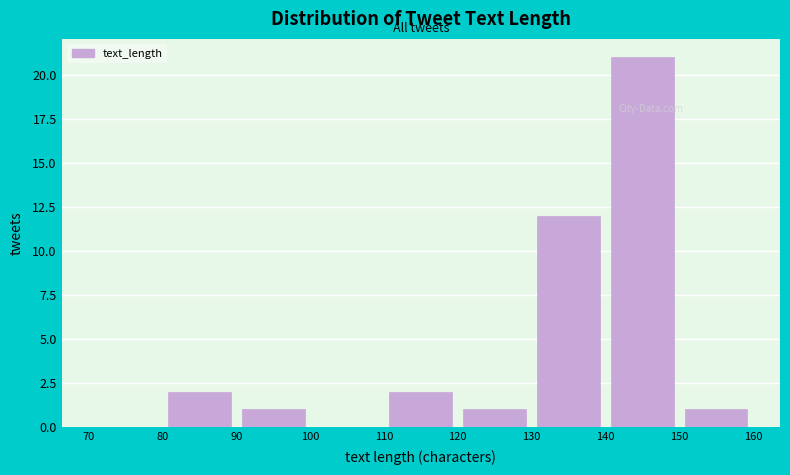

Reading left to right, list every bar in this chart as the range it spans on the x-axis followed by its height. The values are not printed on the chart, so give them approximately, as read against the axis.

70 to 80: 0
80 to 90: 2
90 to 100: 1
100 to 110: 0
110 to 120: 2
120 to 130: 1
130 to 140: 12
140 to 150: 21
150 to 160: 1